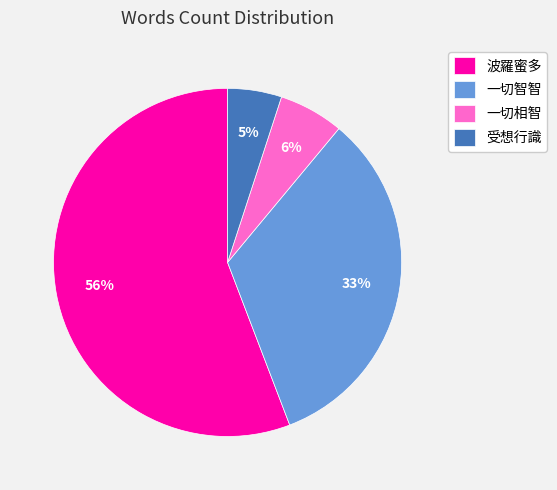

What is the majority slice?

波羅蜜多